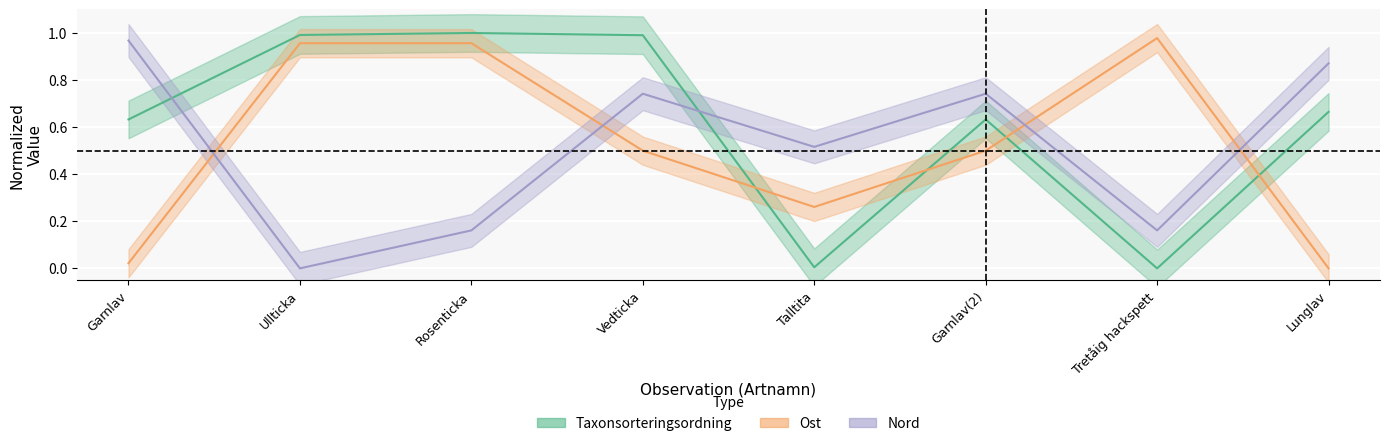

At which category is the sum across all series the highest?

Vedticka